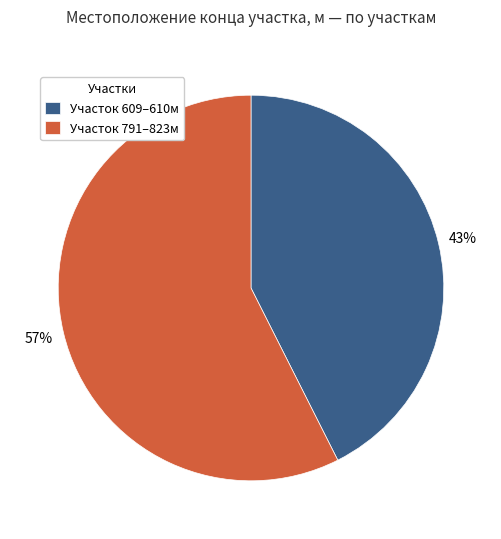

Is Участок 609–610м the majority of the pie?

No